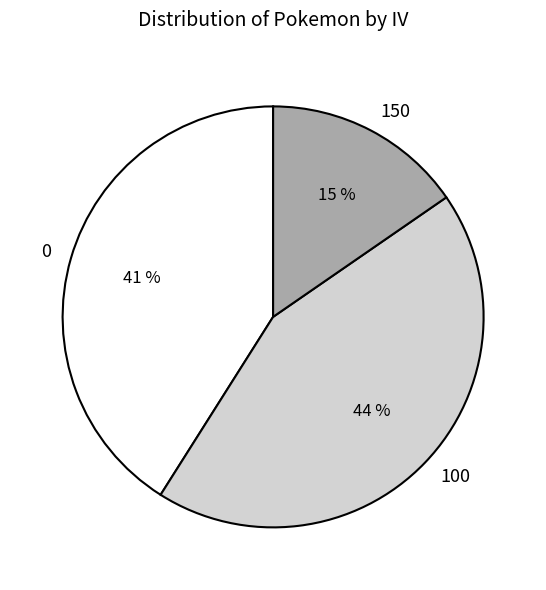

To the nearest percent, what is the combined percentage of 100 and 150?

59%